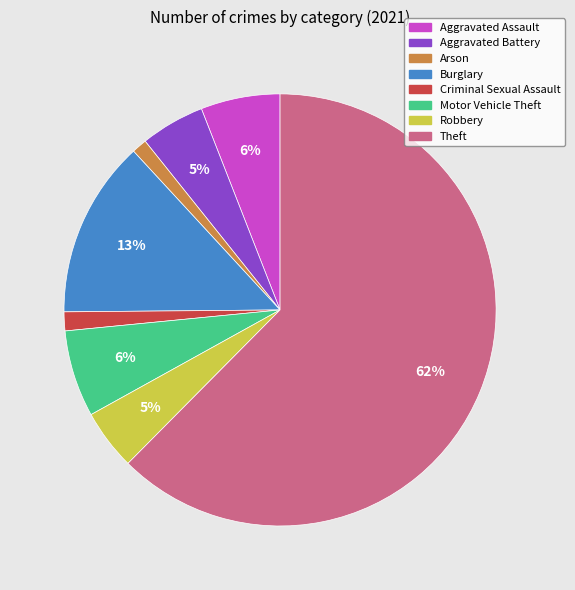

What is the ratio of the value at Motor Vehicle Theft to the value at Theft?

0.1